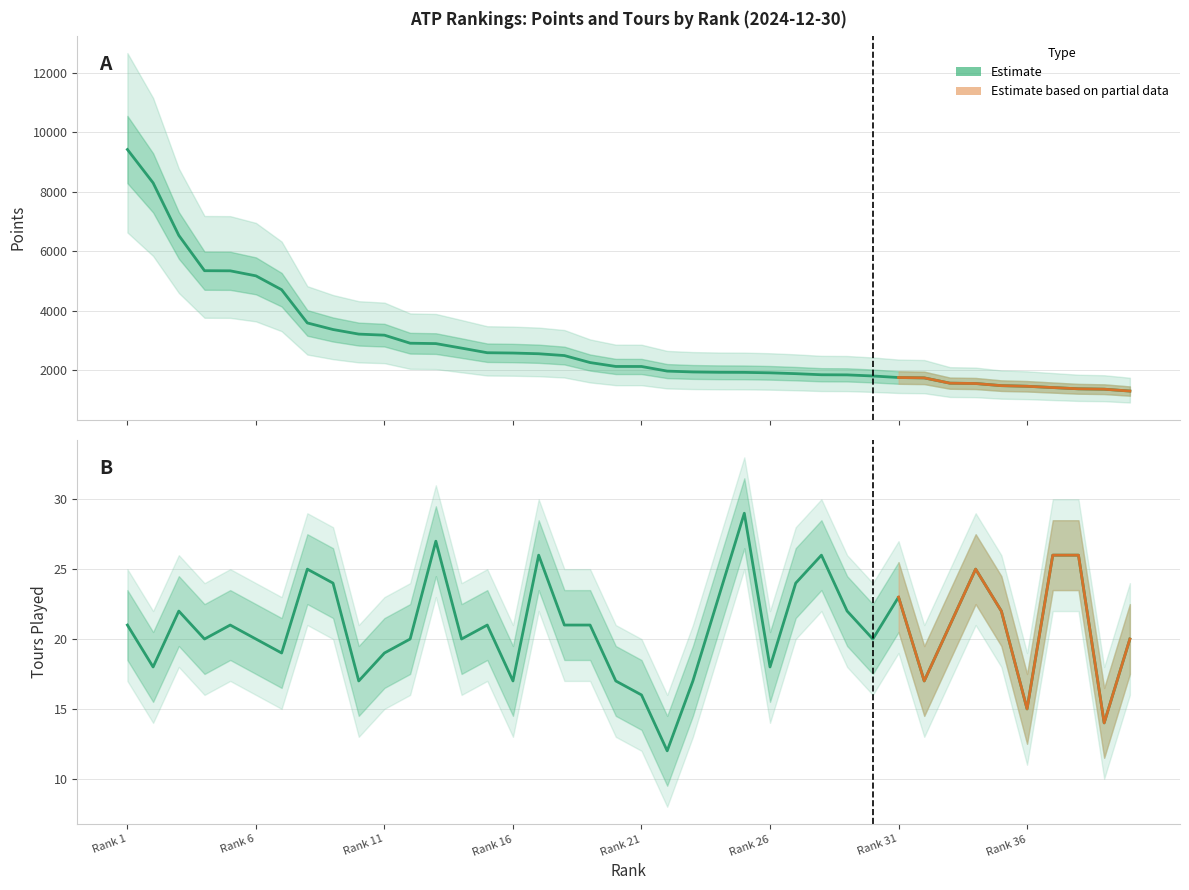

What is the average value of the points series?

2888